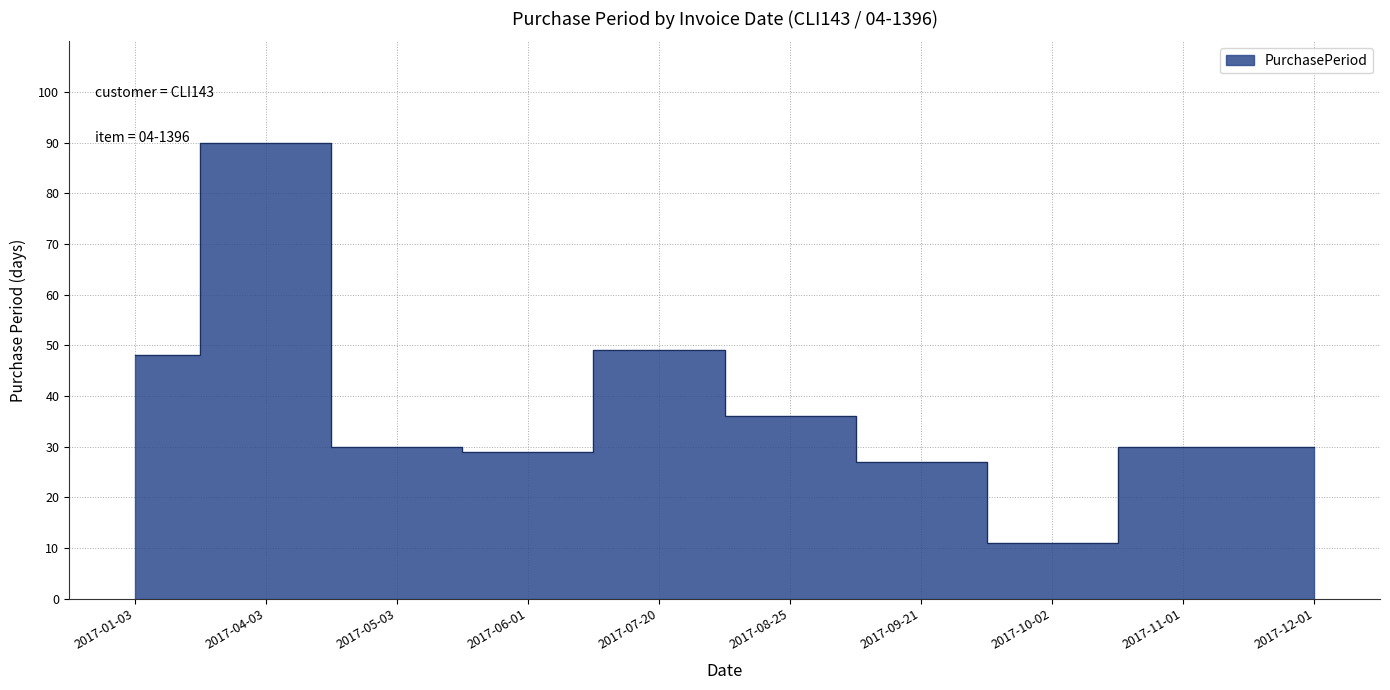

What is the average value?

38